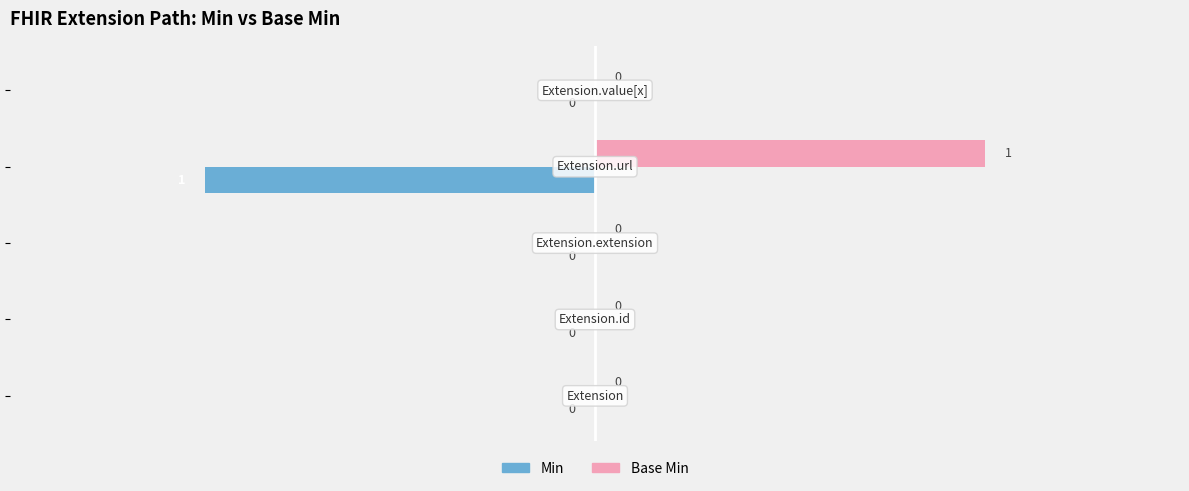

Which series has the largest total across all categories?

Base Min